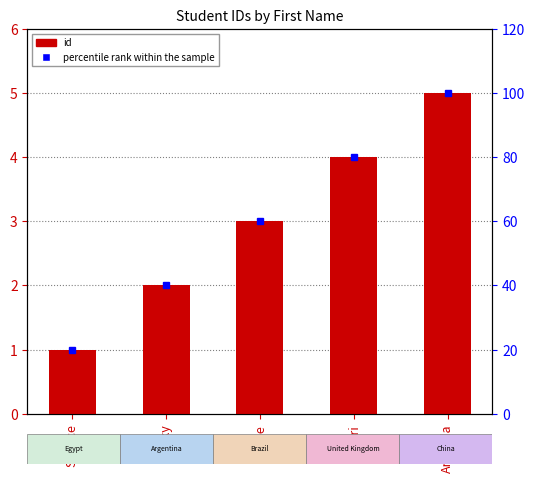

What is the minimum value shown in the chart?

1